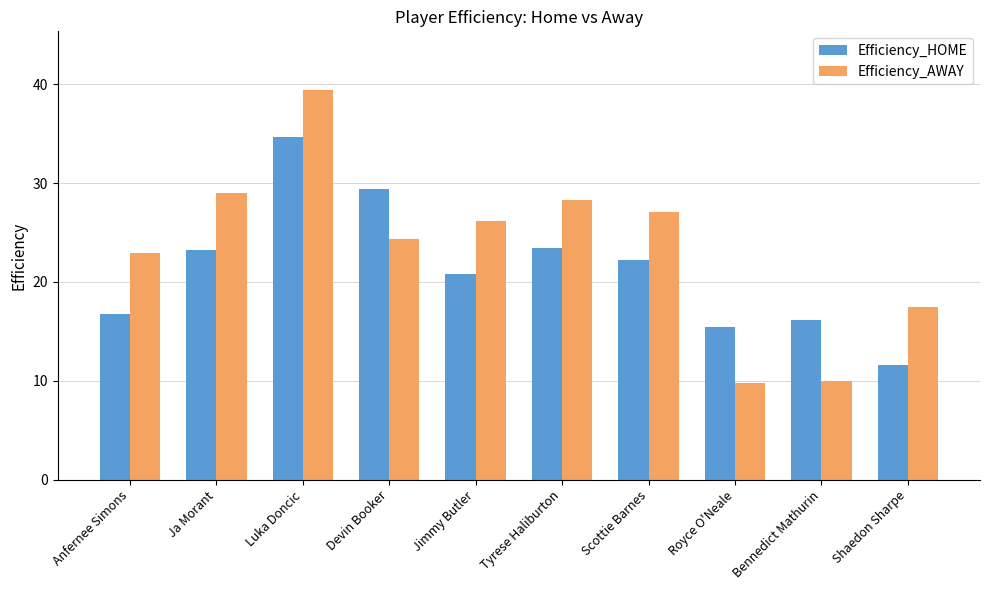

The value of Efficiency_HOME at Luka Doncic is 16.3. True or false?

False